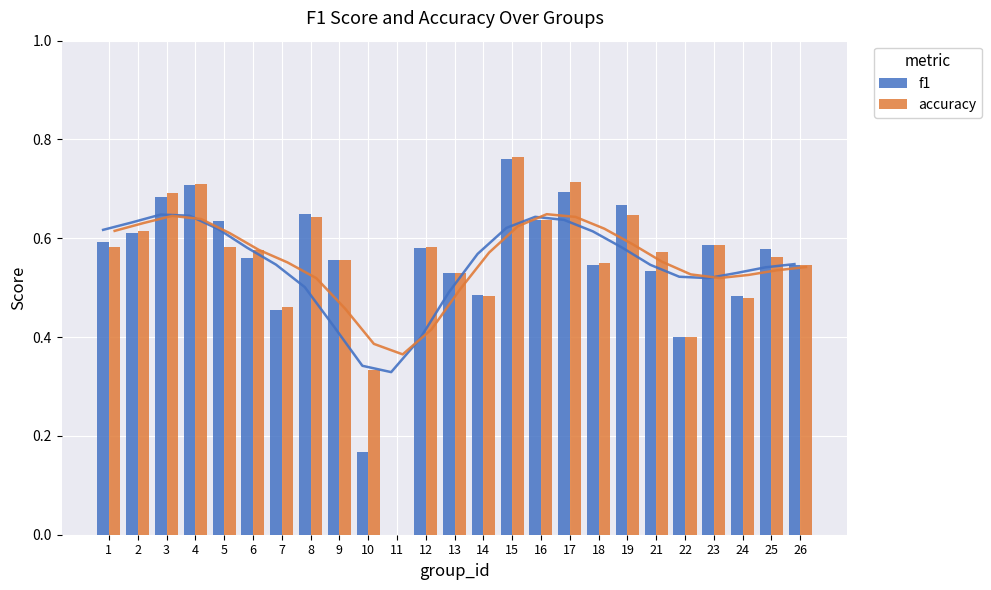

What is the total value across all series at 18?

1.1